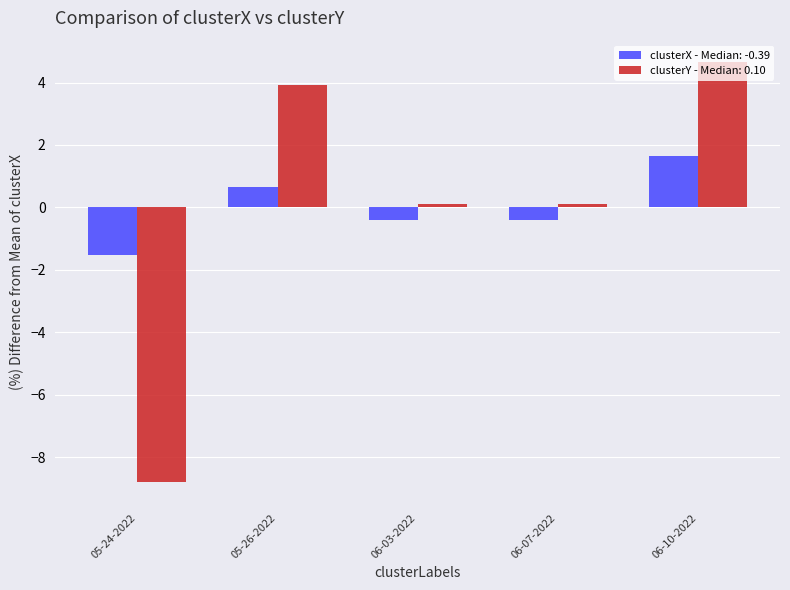

Which category has the highest value across all series?

06-10-2022